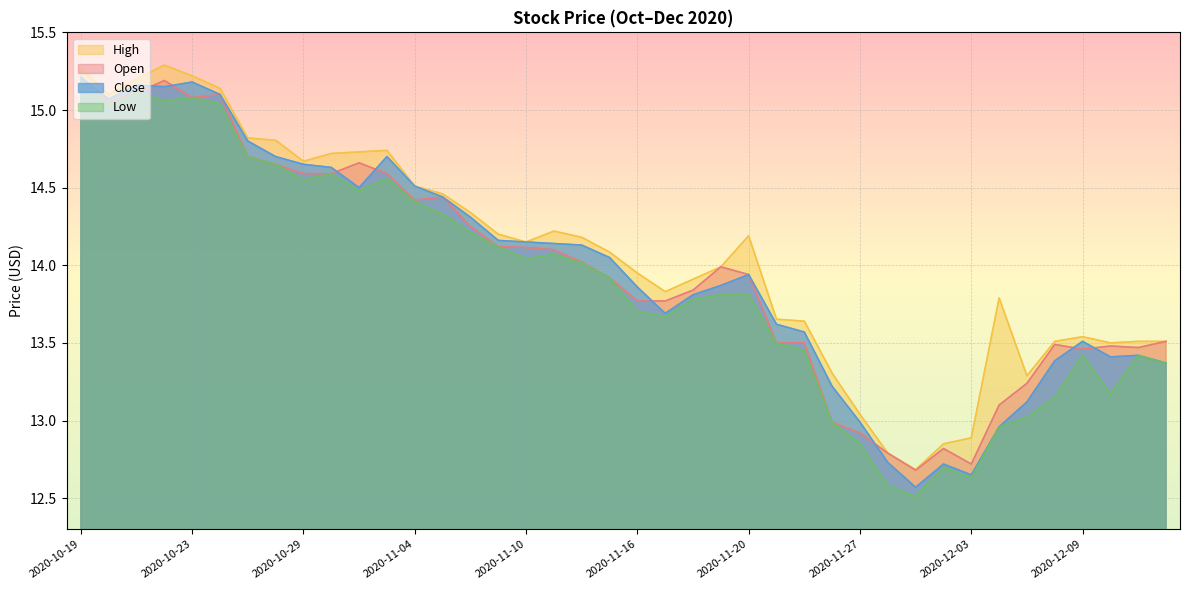

Where is the first local minimum for High?

2020-10-20